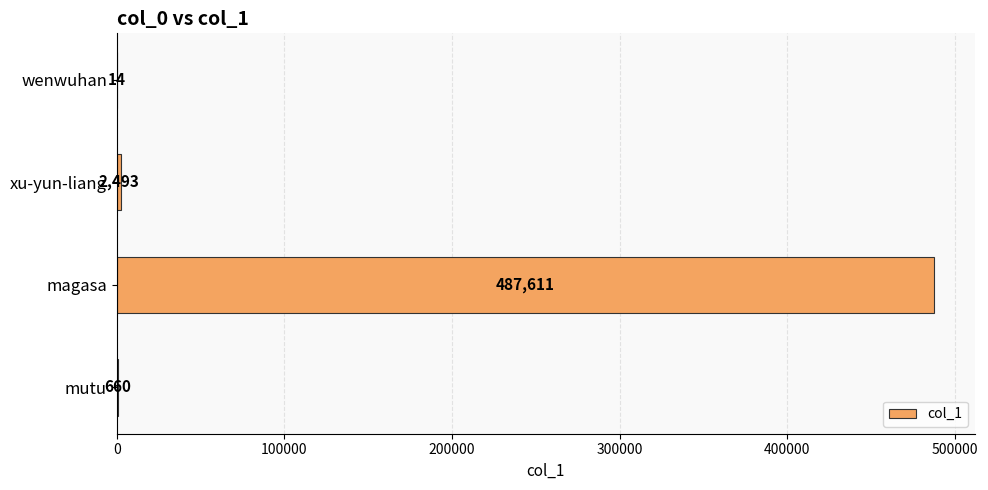

Which has a higher value, xu-yun-liang or wenwuhan?

xu-yun-liang